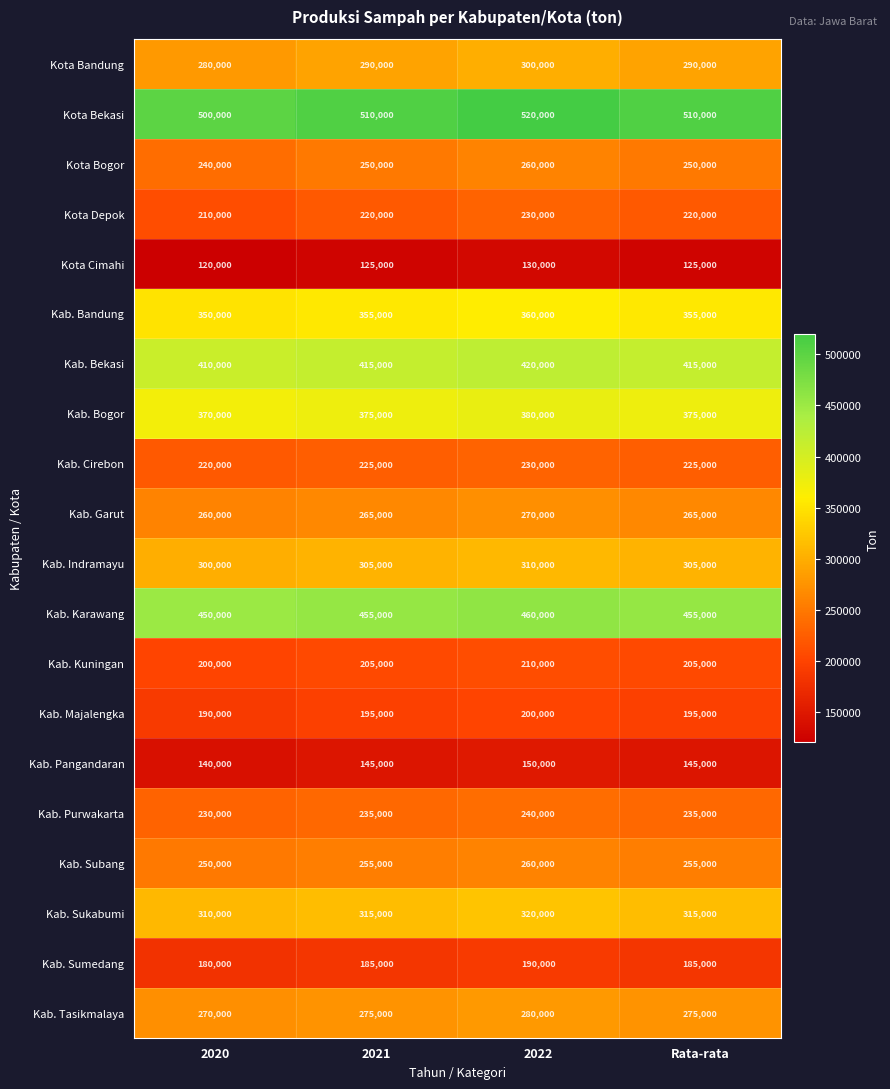

Rank the series at 2020 from lowest to highest value.

Kota Cimahi, Kab. Pangandaran, Kab. Sumedang, Kab. Majalengka, Kab. Kuningan, Kota Depok, Kab. Cirebon, Kab. Purwakarta, Kota Bogor, Kab. Subang, Kab. Garut, Kab. Tasikmalaya, Kota Bandung, Kab. Indramayu, Kab. Sukabumi, Kab. Bandung, Kab. Bogor, Kab. Bekasi, Kab. Karawang, Kota Bekasi